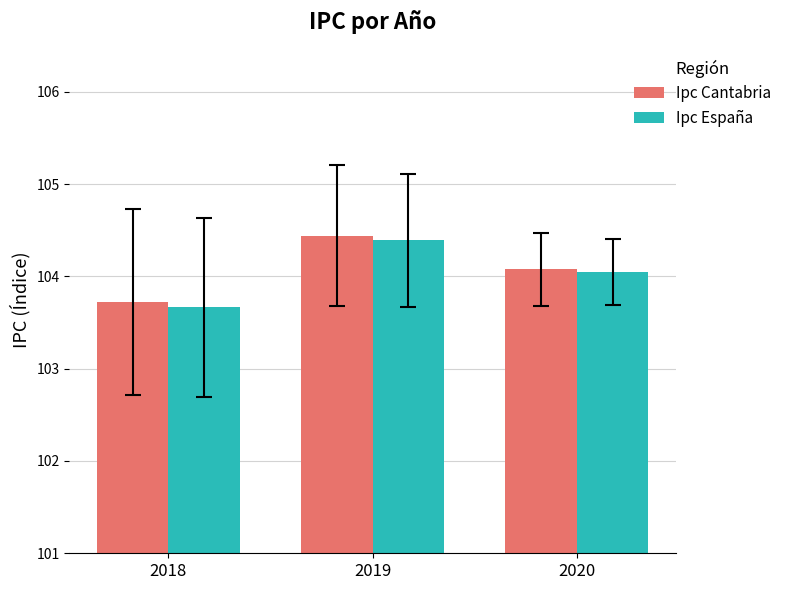

List the series in order of their peak value, lowest first.

Ipc España, Ipc Cantabria